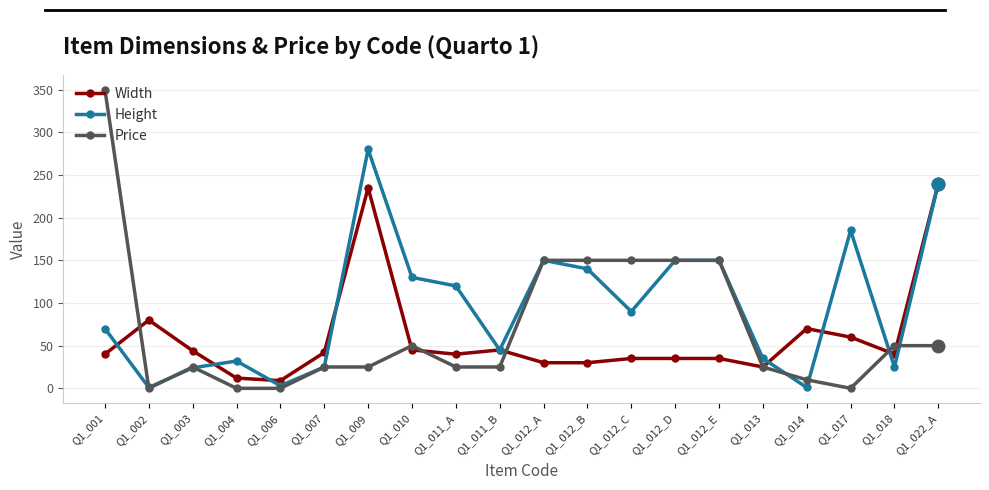

True or false: Price and Width cross at least once.

True